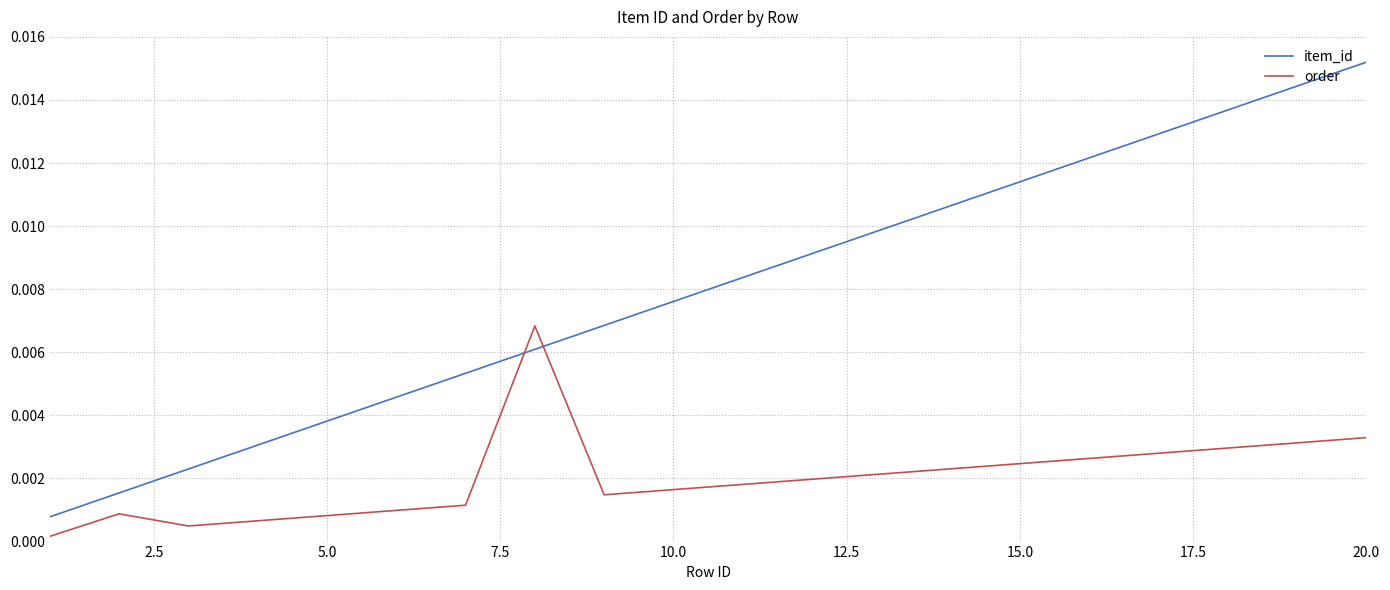

How many intersections are there between item_id and order?

2